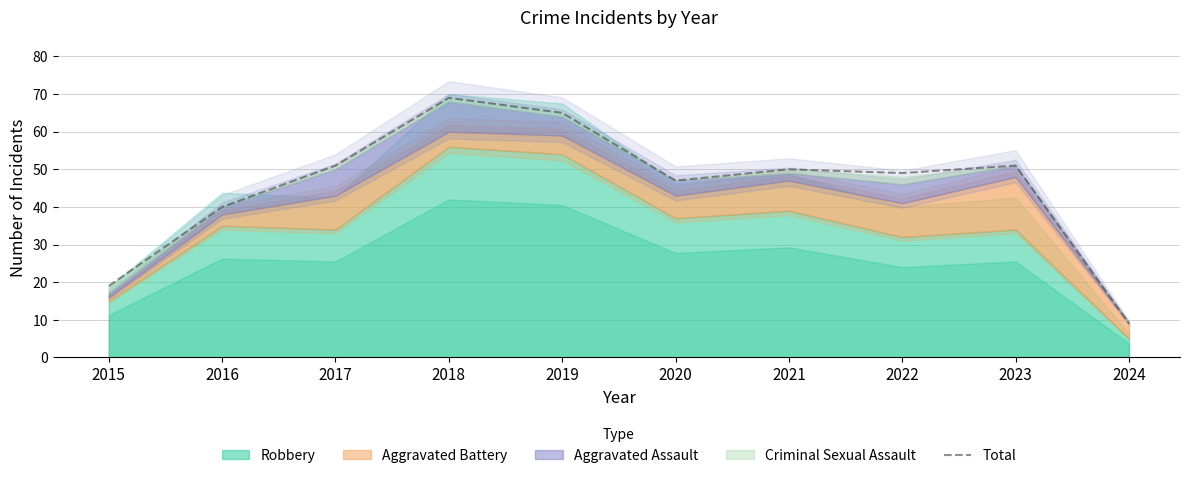

Is it true that Total equals 12 at 2024?

False